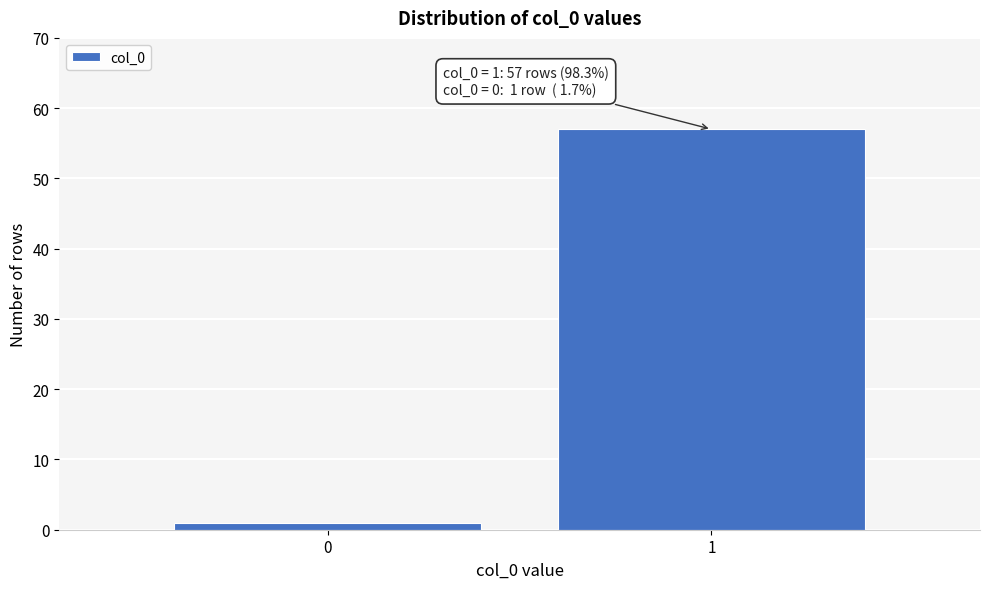

Reading left to right, list all the values displayed in this chart.

1	57